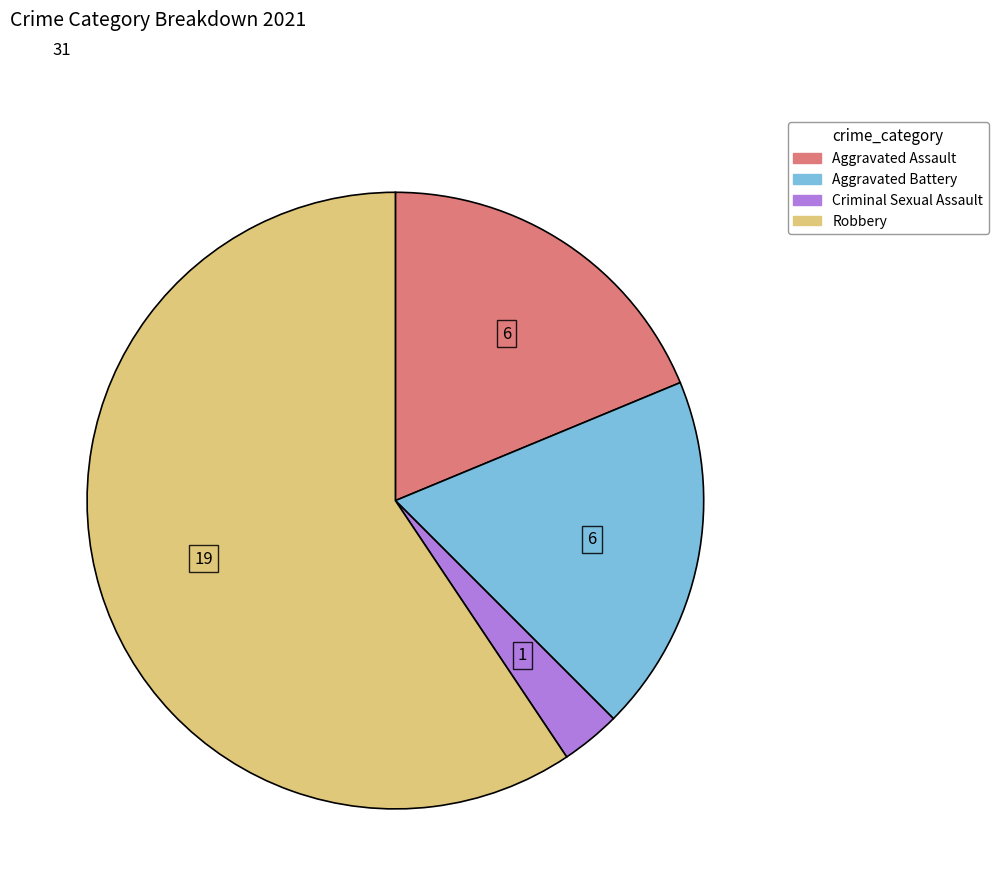

Does any single category account for the majority?

Yes